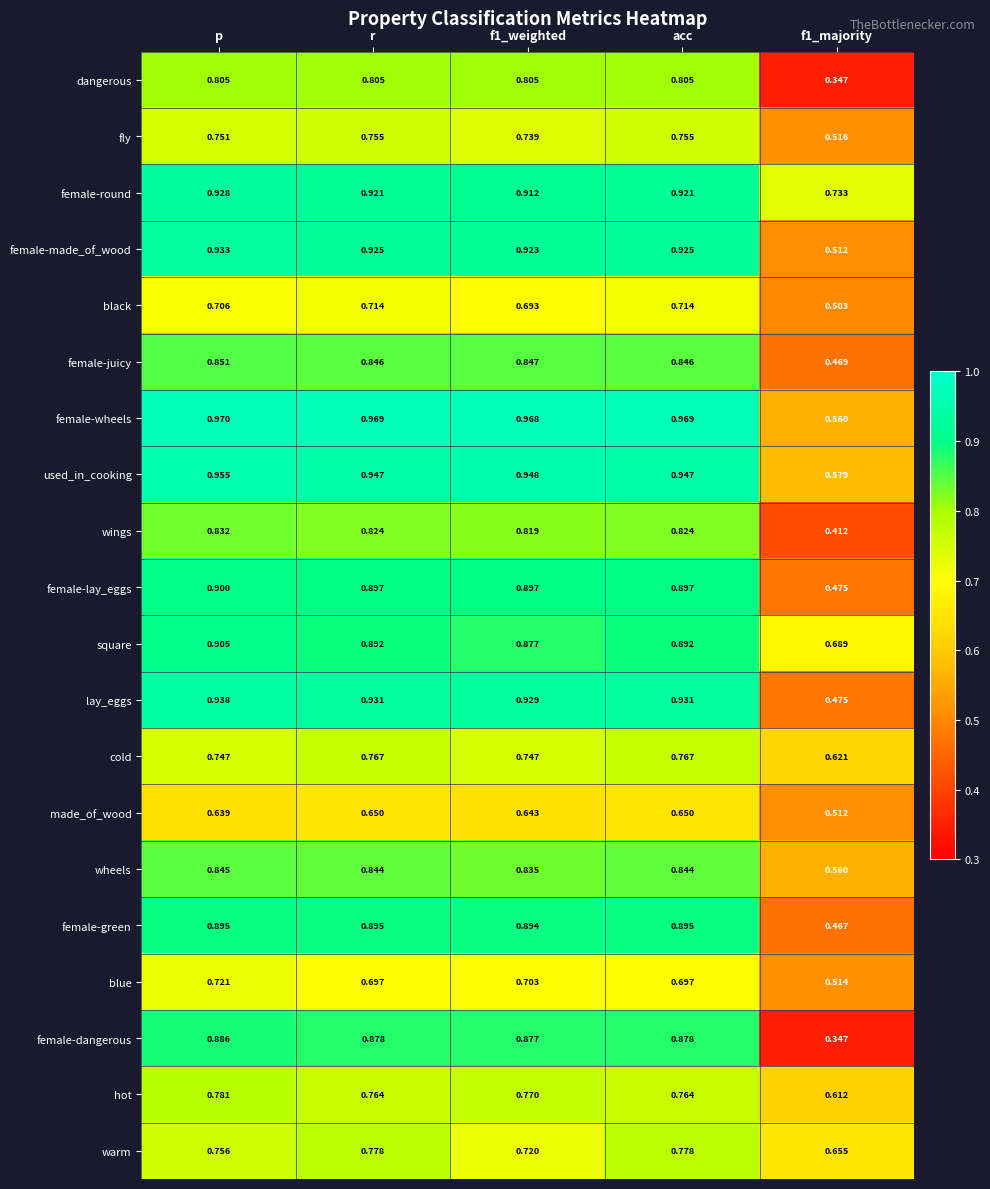

Which series has the largest range (max minus min)?

female-dangerous